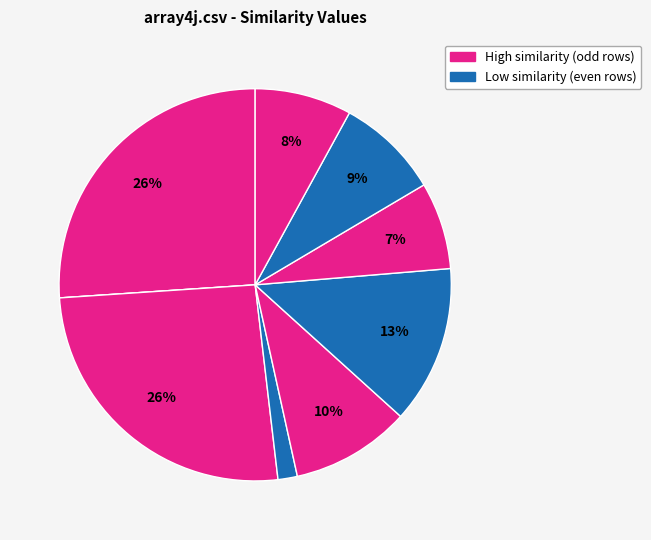

To the nearest percent, what is the difference between the largest and smallest slice percentages?

26%